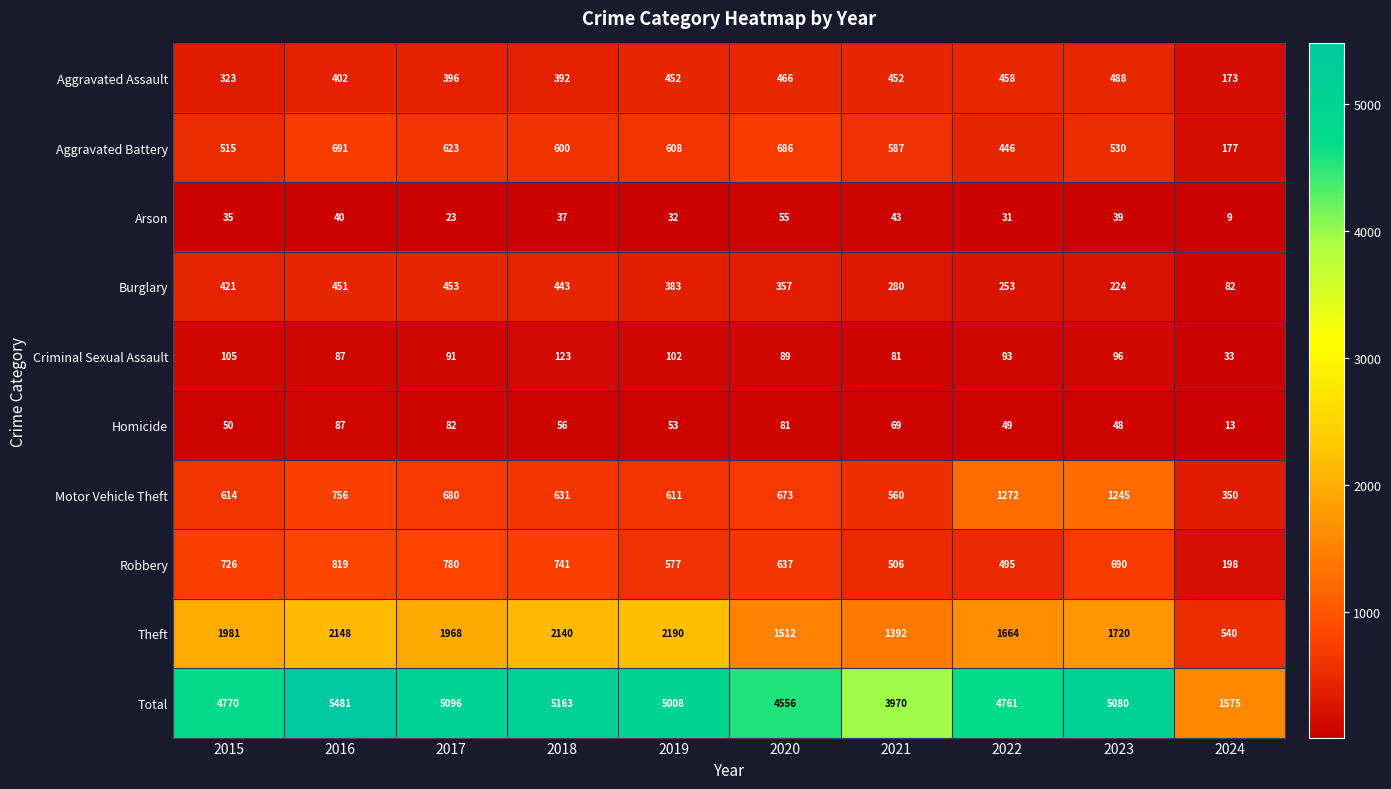

True or false: Motor Vehicle Theft has a value of 1245 at 2023.

True